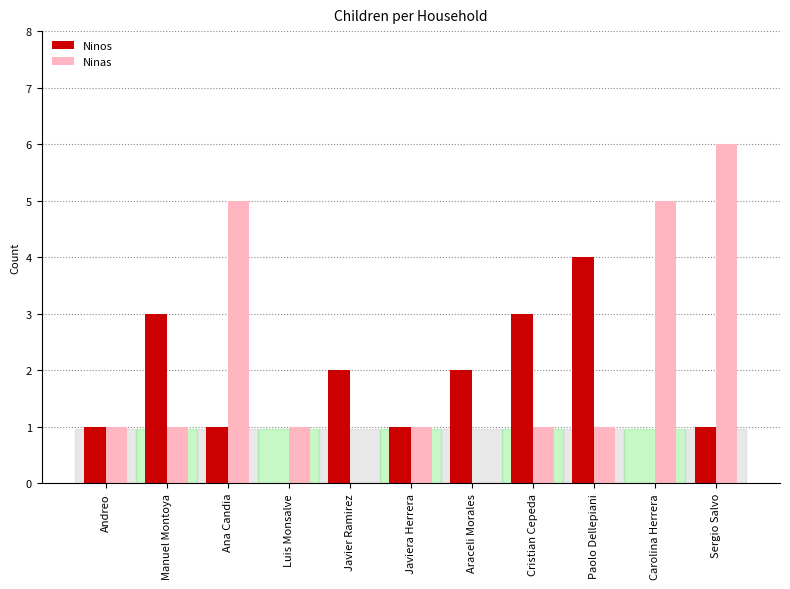

Which series has the widest spread of values?

Ninas